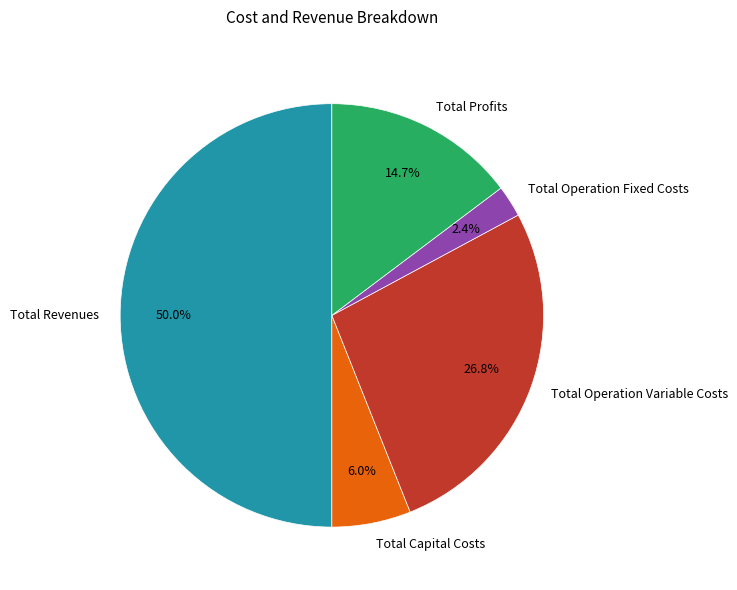

Do Total Revenues and Total Operation Variable Costs together represent more than half of the pie?

Yes